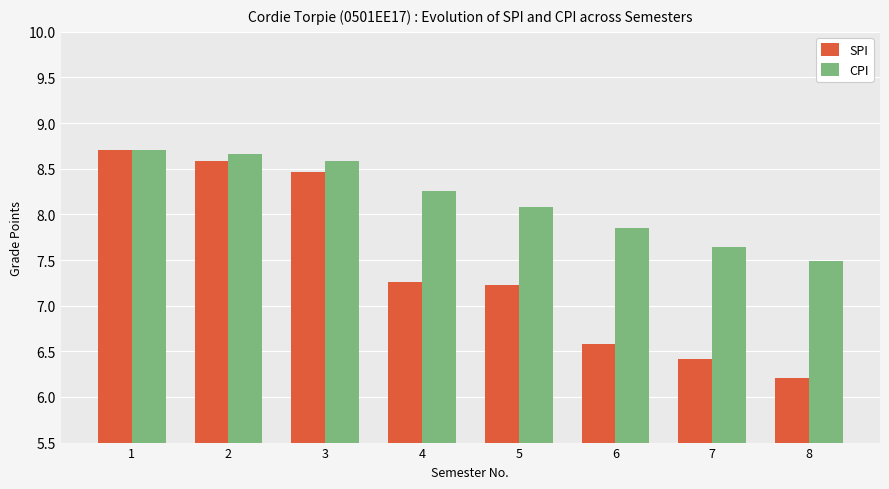

How many categories are shown in the chart?

8